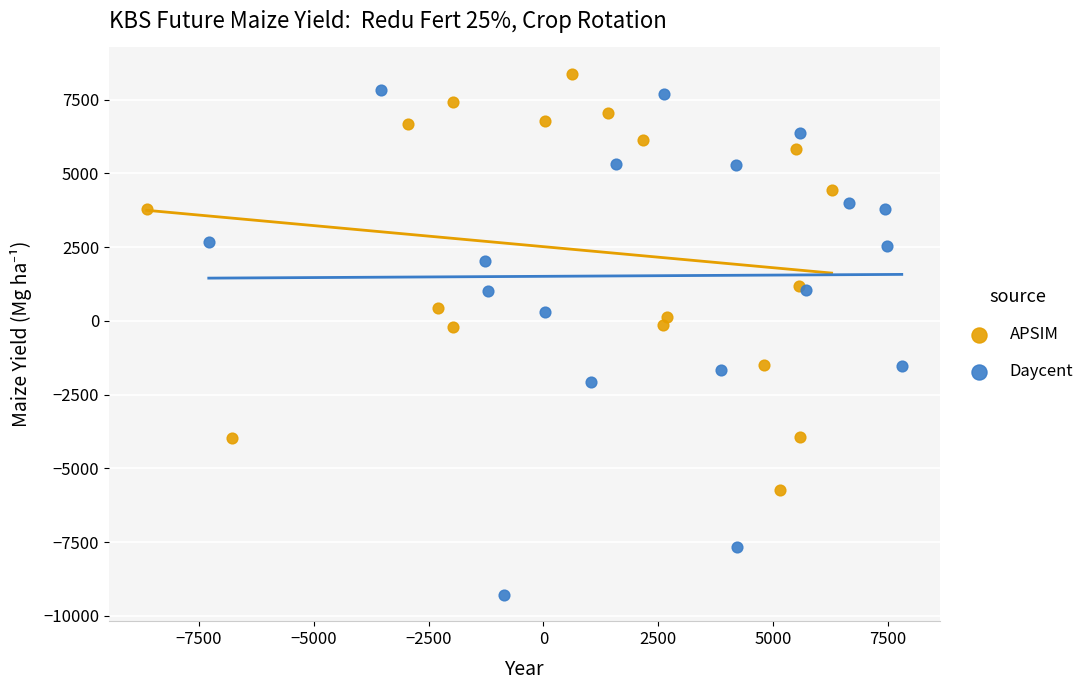

Which series reaches the minimum Y coordinate?

Daycent